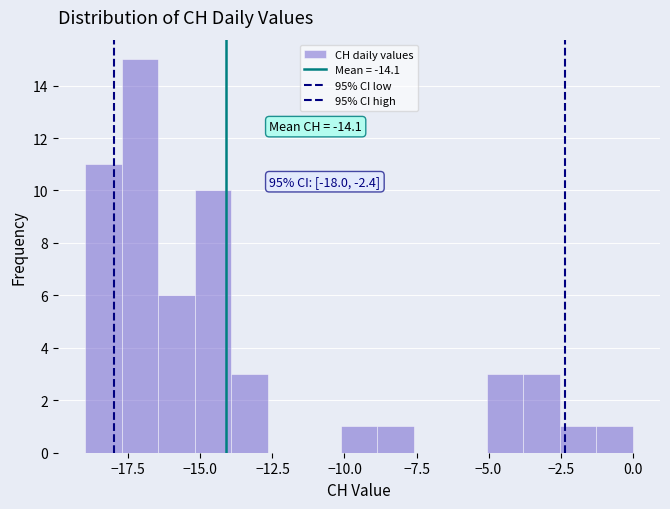

Read against the x-axis, roughly where is the centre of the tallest bar?

-17.0